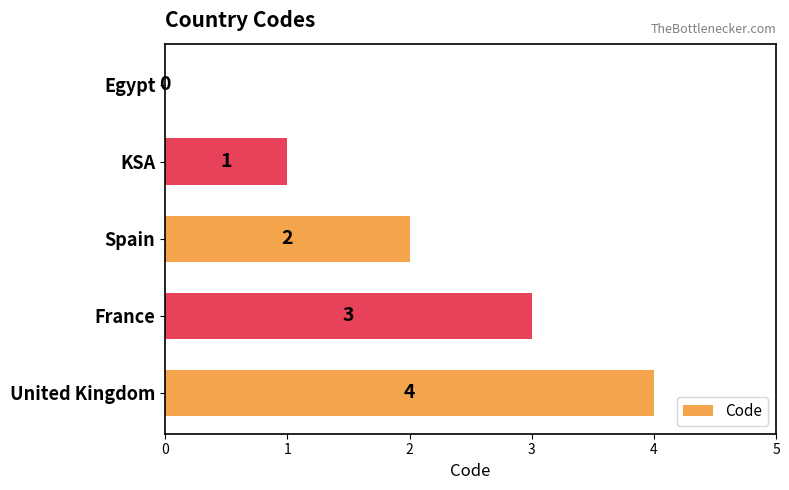

Which label corresponds to the largest value in the chart?

United Kingdom